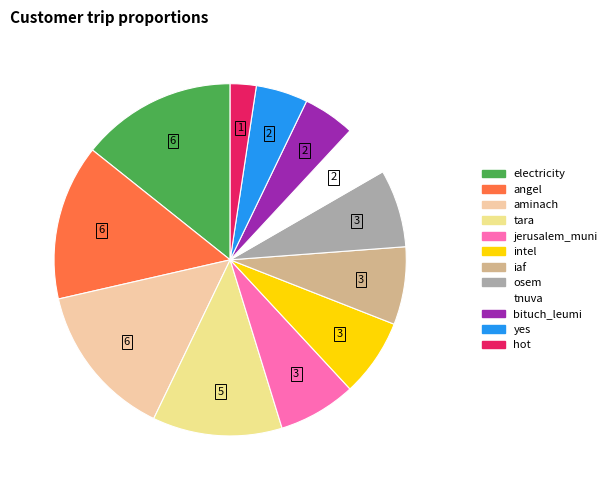

To the nearest percent, what portion does angel represent?

14%